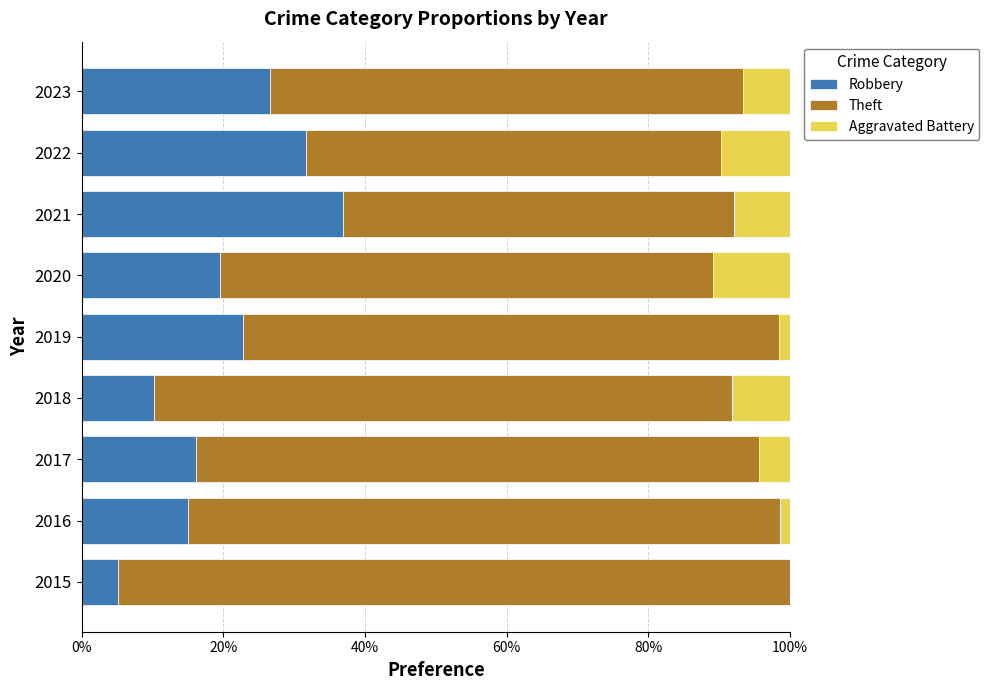

What is the total value across all series at 2017?

100.0